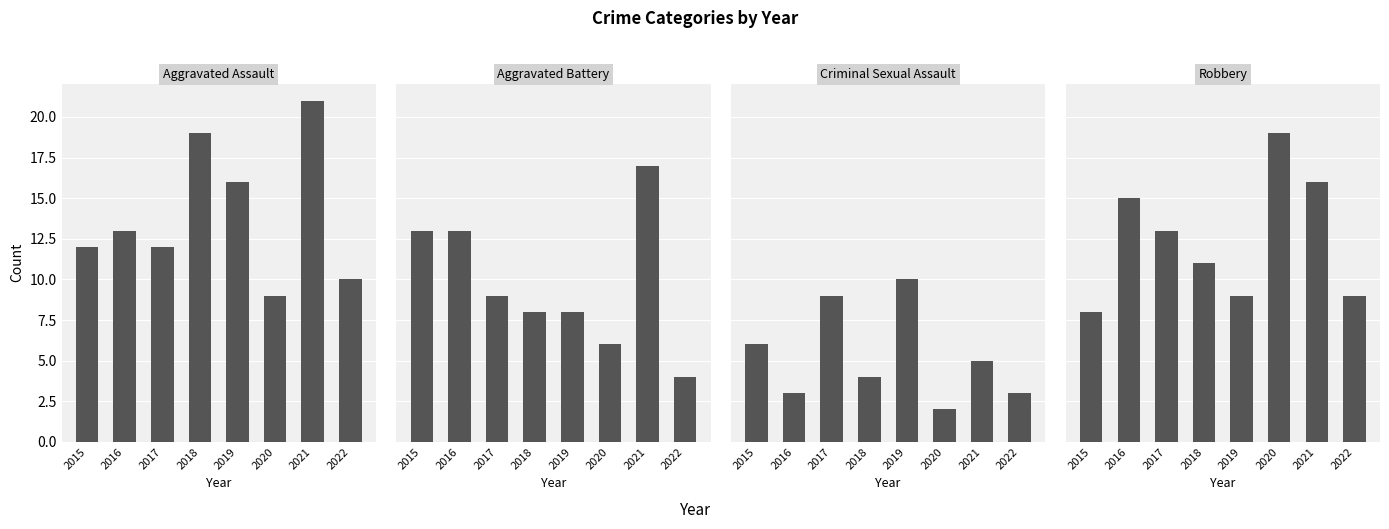

What are all the series names shown in the legend?

Aggravated Assault, Aggravated Battery, Criminal Sexual Assault, Robbery